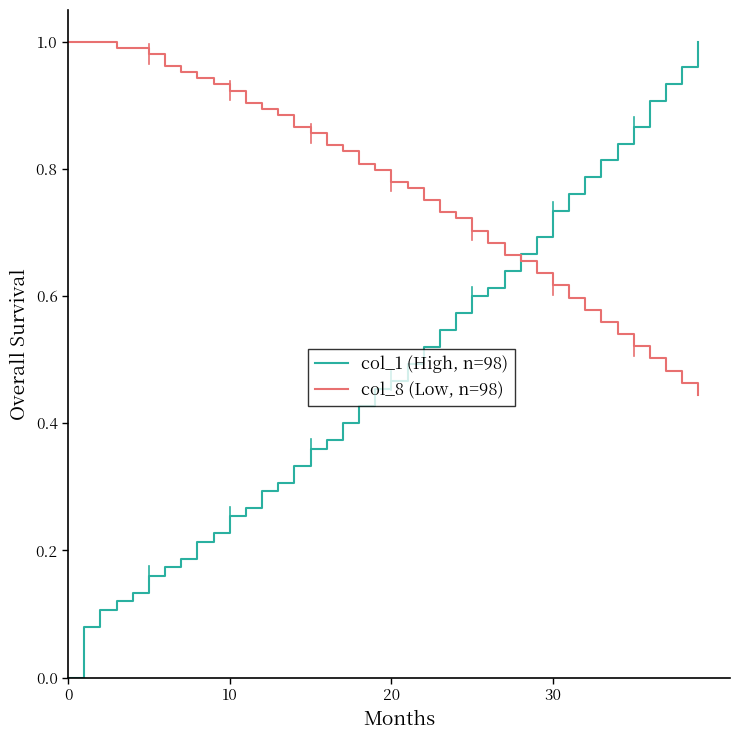

How many categories are shown in the chart?

40